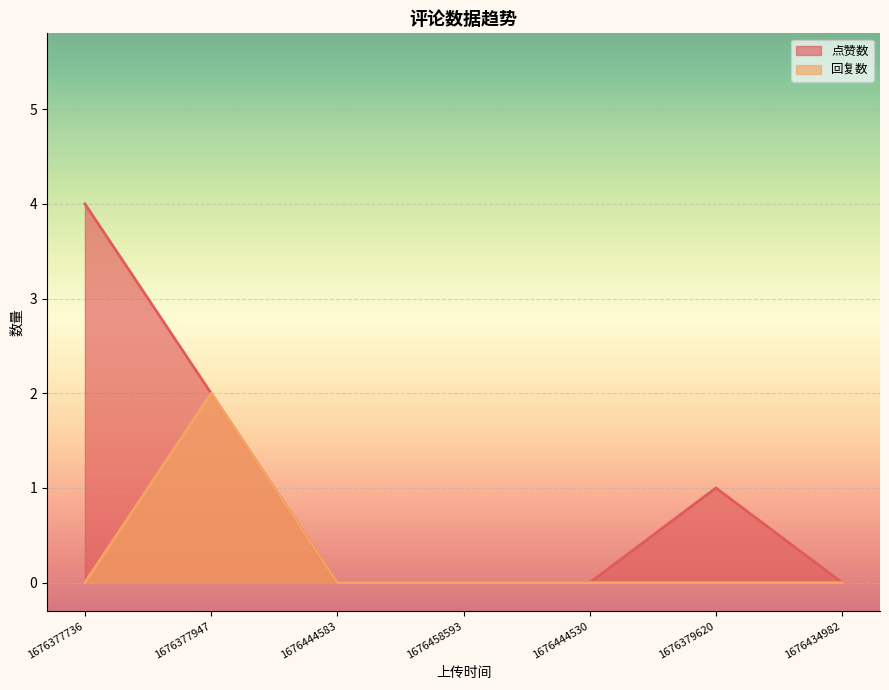

Does the chart display data point markers on the line(s)?

No